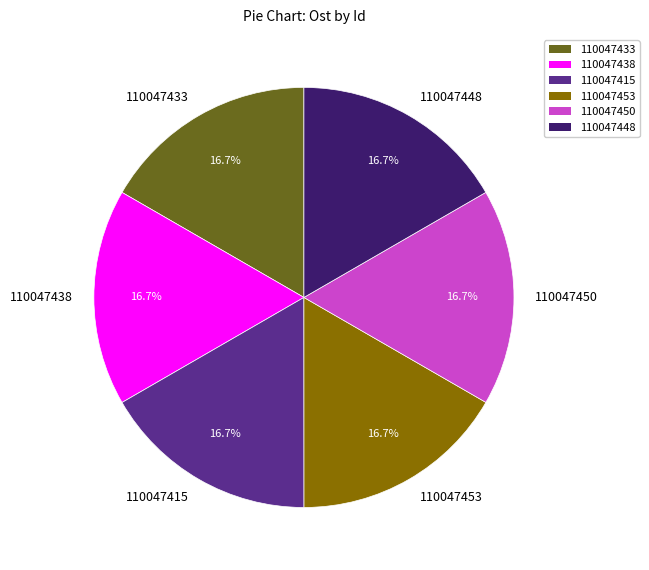

Approximately how many times larger is the value at 110047450 compared to 110047415?

1.0